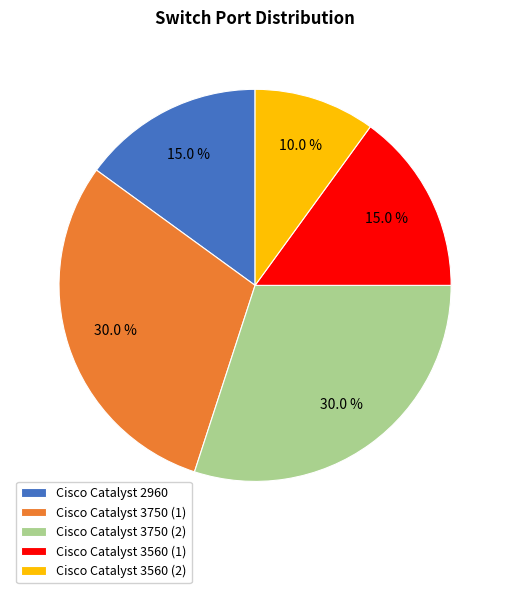

To the nearest percent, what portion does Cisco Catalyst 2960 represent?

15%